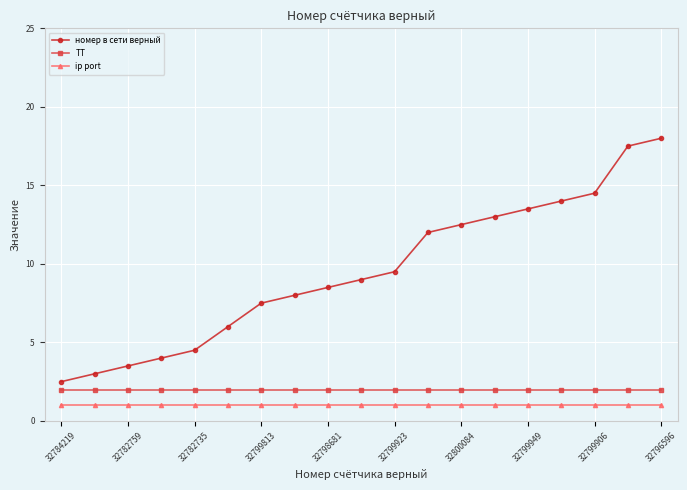

Which series has the widest spread of values?

номер в сети верный